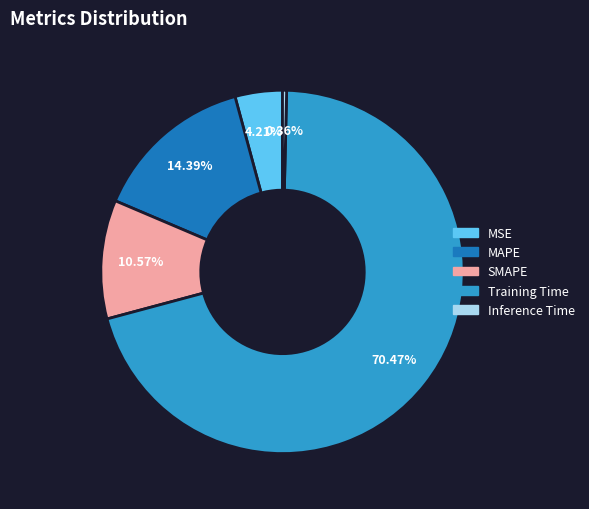

Is there any slice that represents more than half of the pie?

Yes